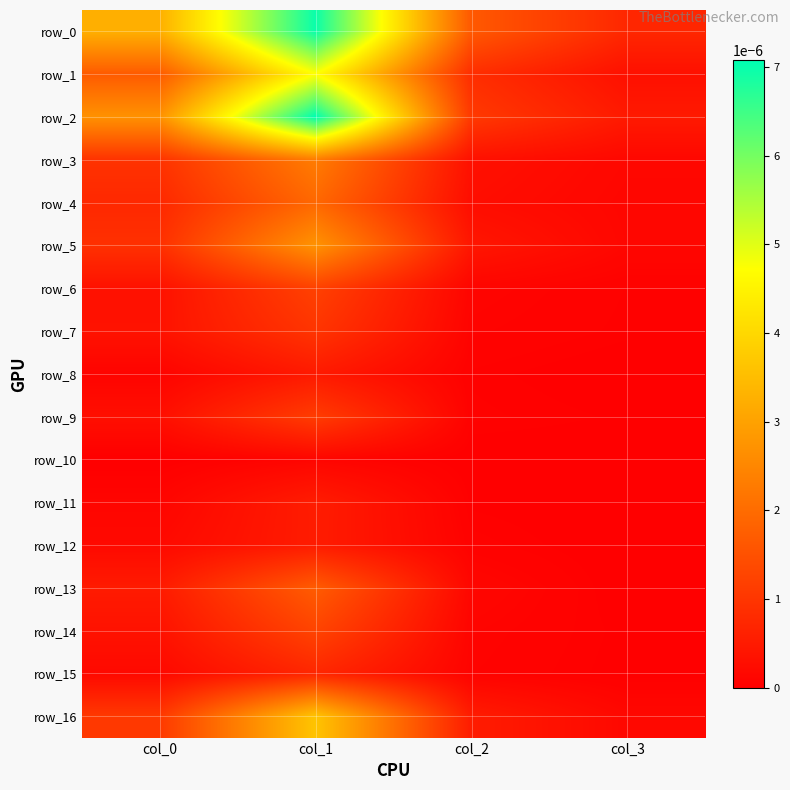

Which label corresponds to the largest value in the chart?

col_1